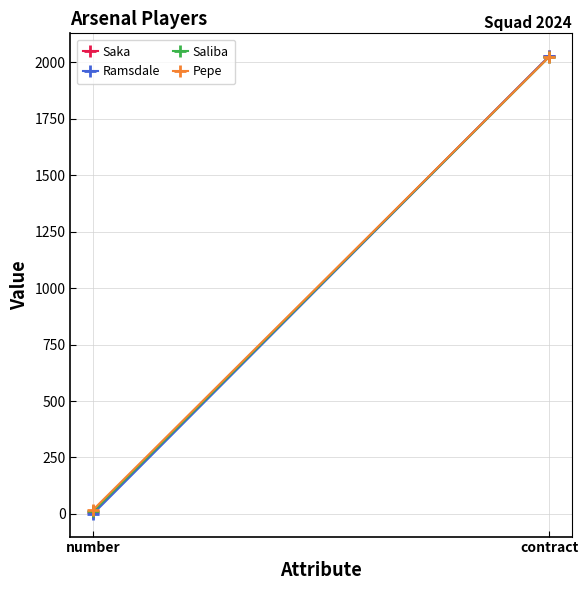

What is the value of the Pepe point at the 1st from the left?

19